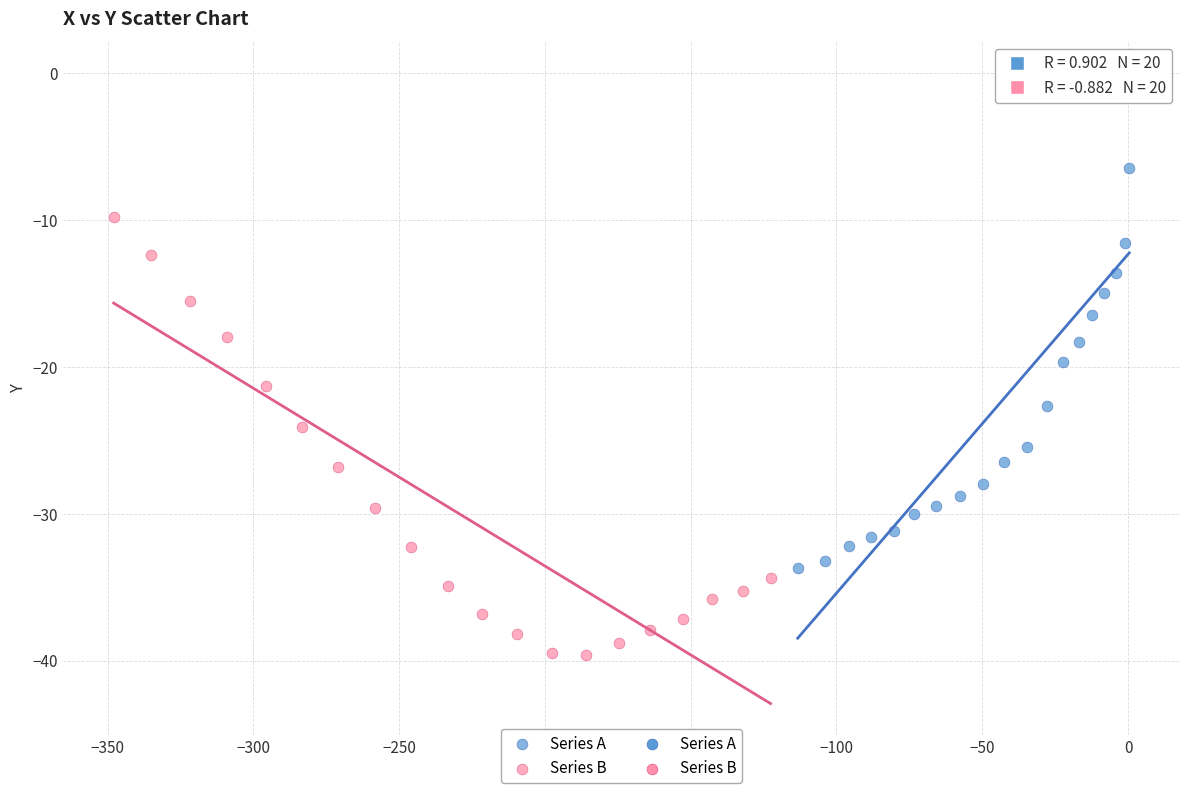

Which series has the largest Y range (max minus min)?

Series A